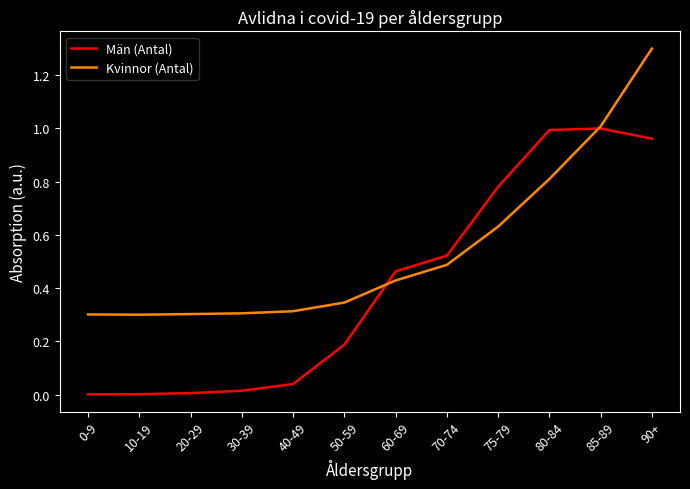

At 30-39, list the series in order from smallest to largest.

Män (Antal), Kvinnor (Antal)